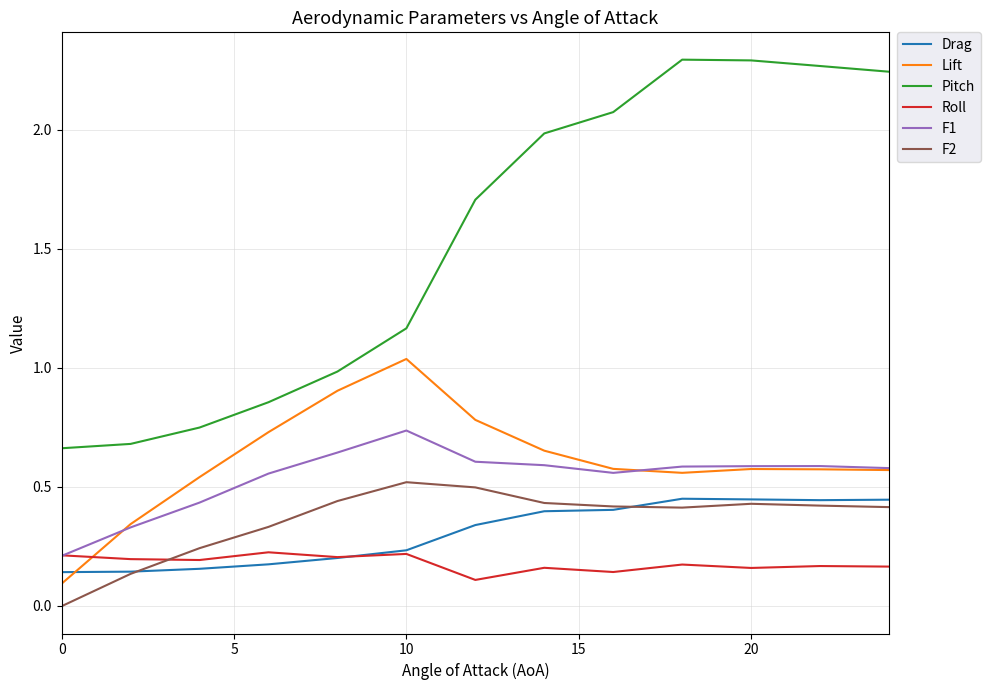

True or false: Pitch and Lift intersect in this chart.

False